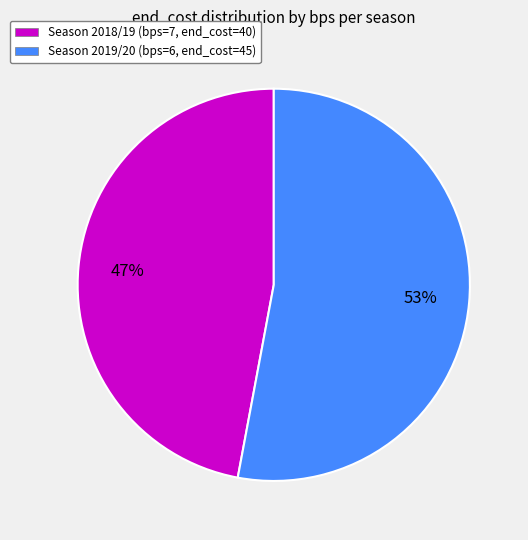

Count the number of slices in the pie.

2